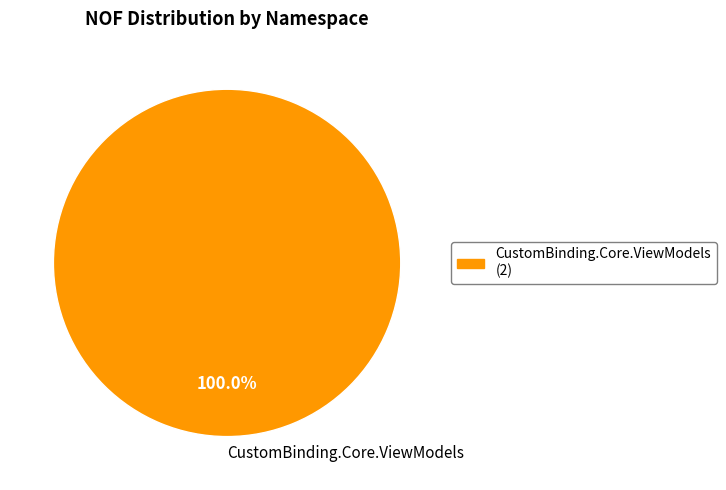

Does CustomBinding.Core.ViewModels account for over 50% of the chart?

Yes